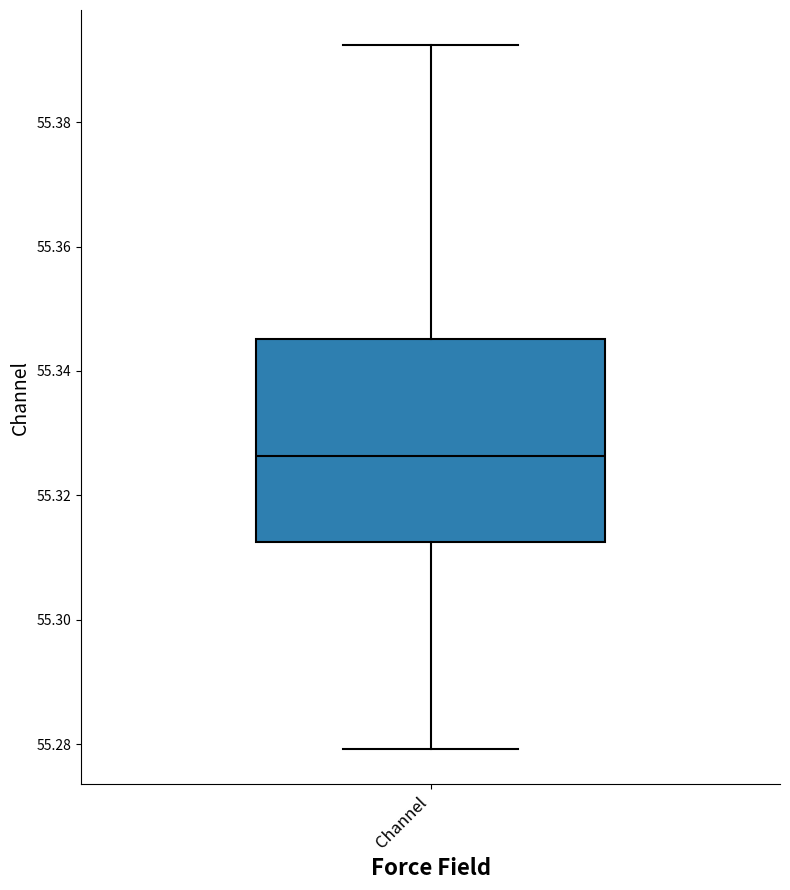

Read this box plot against the y-axis: the position of the median line, the range covered by the box, and the ends of both whiskers. The values are not printed on the chart, so give them approximately, as read against the axis.

median 55.326, box 55.312 to 55.346, whiskers 55.280 to 55.392